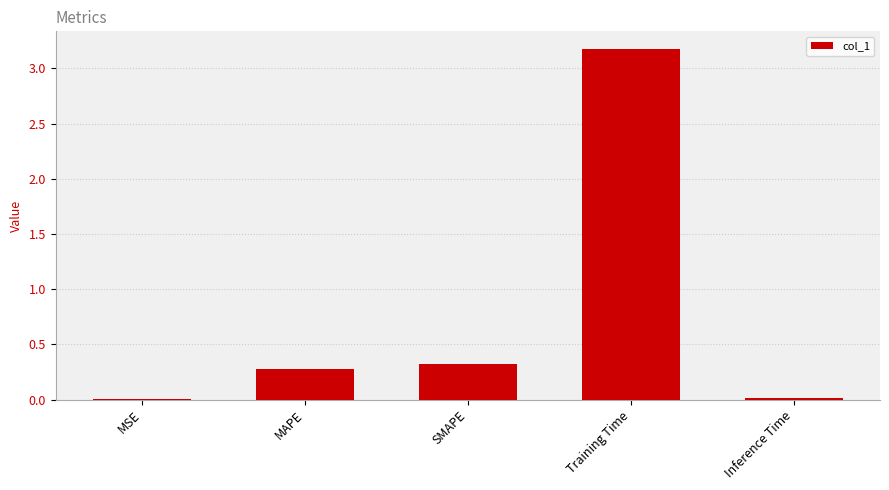

How many distinct data groups are displayed?

1